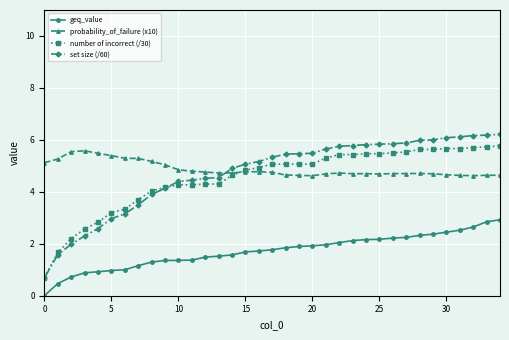

True or false: geq_value and number of incorrect (/30) intersect in this chart.

False